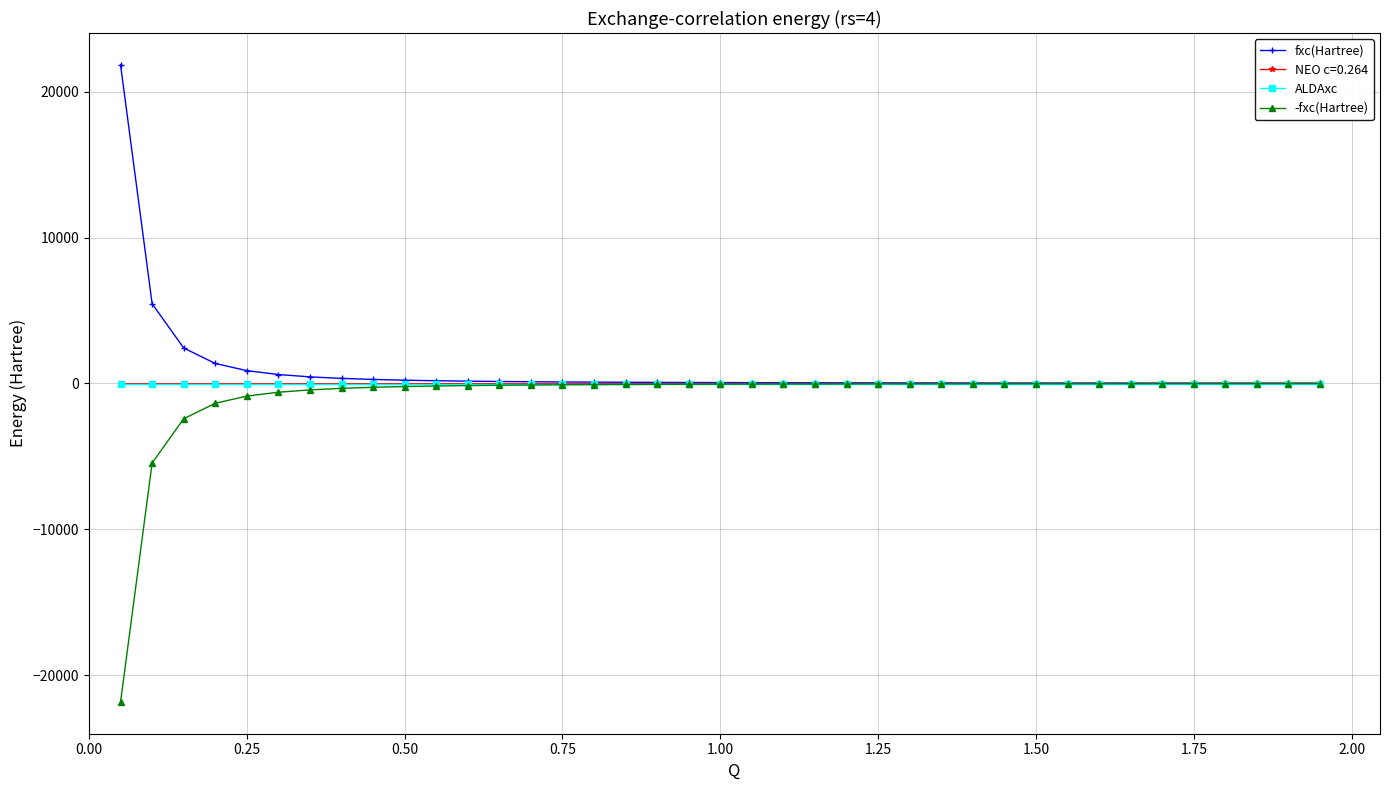

What is the maximum value shown in the chart?

21835.8